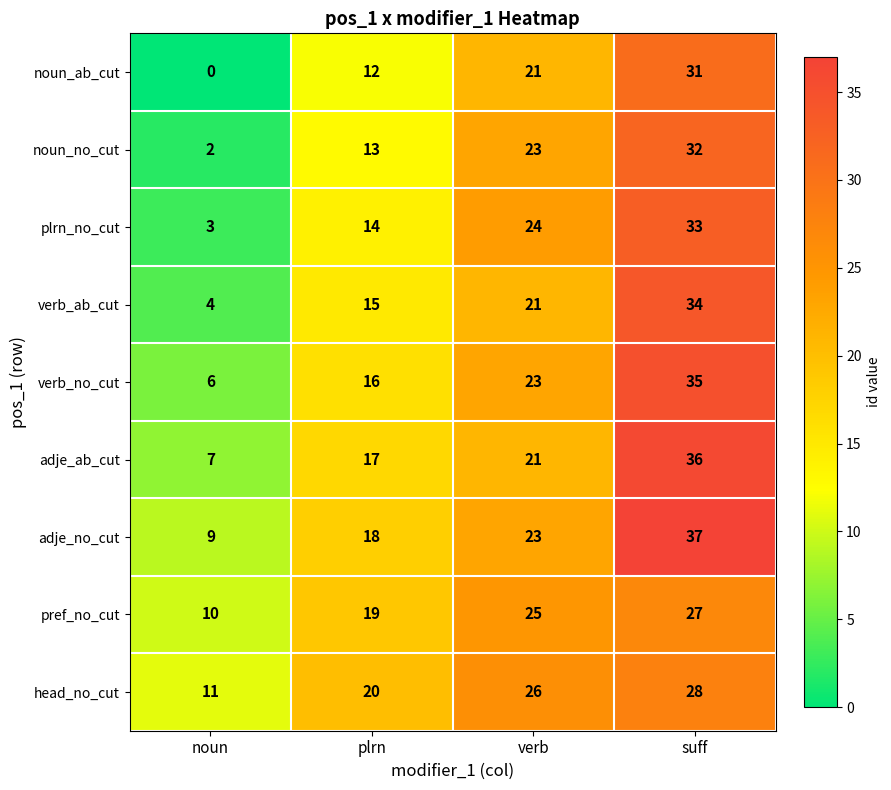

Where is plrn_no_cut nearest to the value 18?

plrn